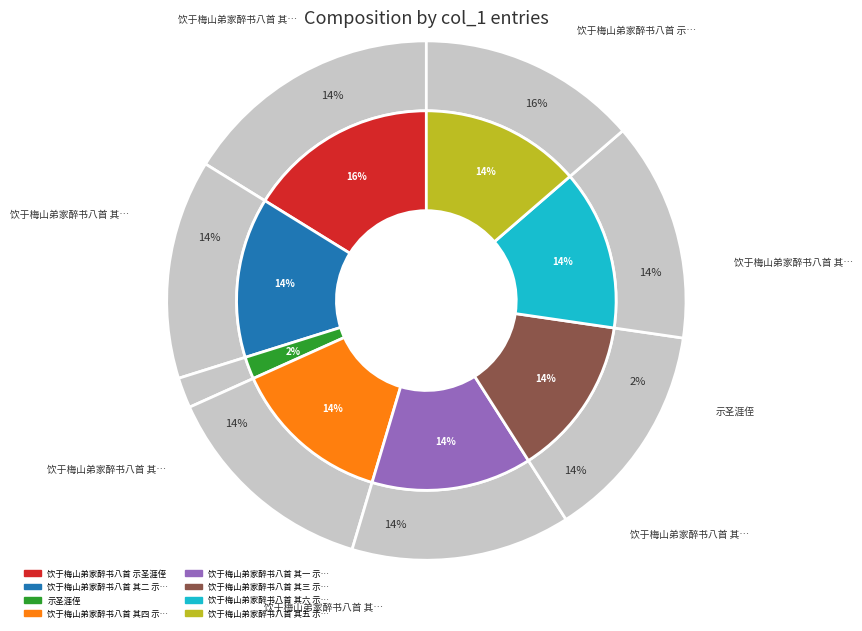

What is the smallest slice in the pie chart?

示圣涯侄